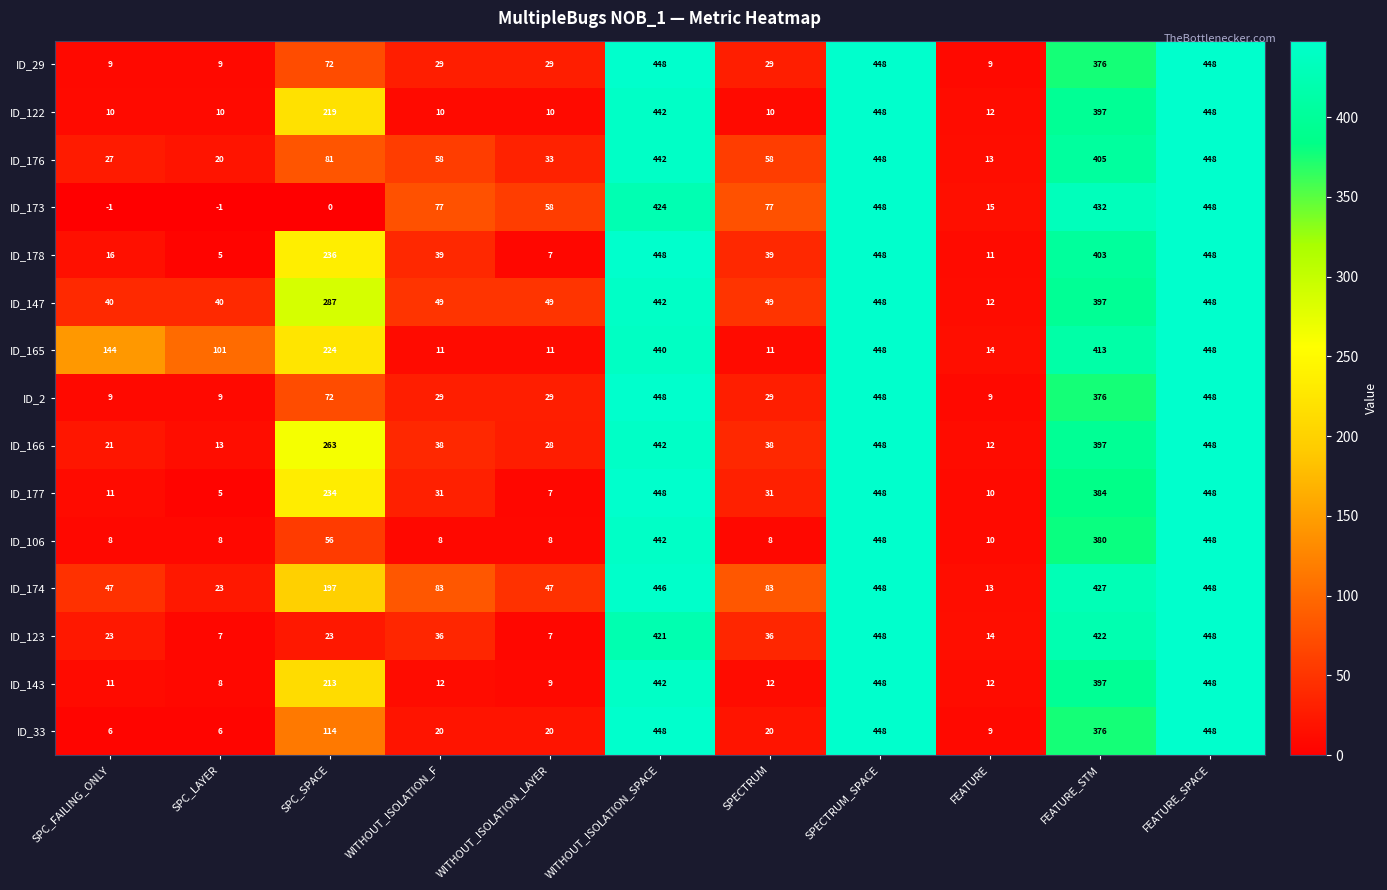

What is the average value of the ID_122 series?

183